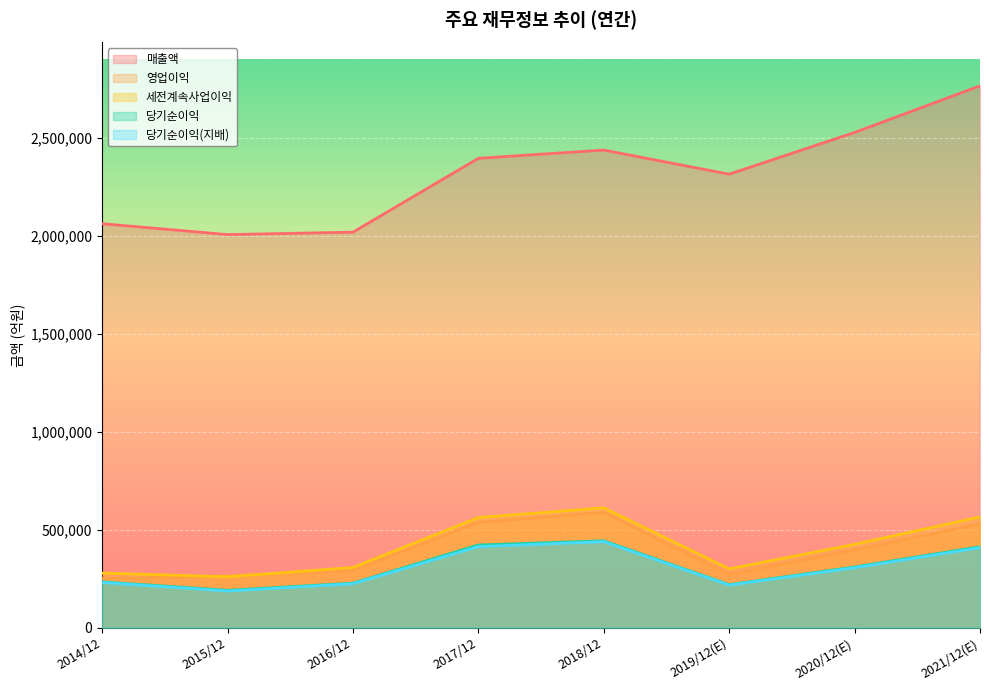

Reading left to right, extract all data points from this chart.

매출액: 2014/12=2062060	2015/12=2006535	2016/12=2018667	2017/12=2395754	2018/12=2437714	2019/12(E)=2314725	2020/12(E)=2527738	2021/12(E)=2765706
영업이익: 2014/12=250251	2015/12=264134	2016/12=292407	2017/12=536450	2018/12=588867	2019/12(E)=271526	2020/12(E)=396877	2021/12(E)=529840
세전계속사업이익: 2014/12=278750	2015/12=259610	2016/12=307137	2017/12=561960	2018/12=611600	2019/12(E)=300100	2020/12(E)=425472	2021/12(E)=565159
당기순이익: 2014/12=233944	2015/12=190601	2016/12=227261	2017/12=421867	2018/12=443449	2019/12(E)=219616	2020/12(E)=309790	2021/12(E)=413080
당기순이익(지배): 2014/12=230825	2015/12=186946	2016/12=224157	2017/12=413446	2018/12=438909	2019/12(E)=217026	2020/12(E)=306028	2021/12(E)=408159